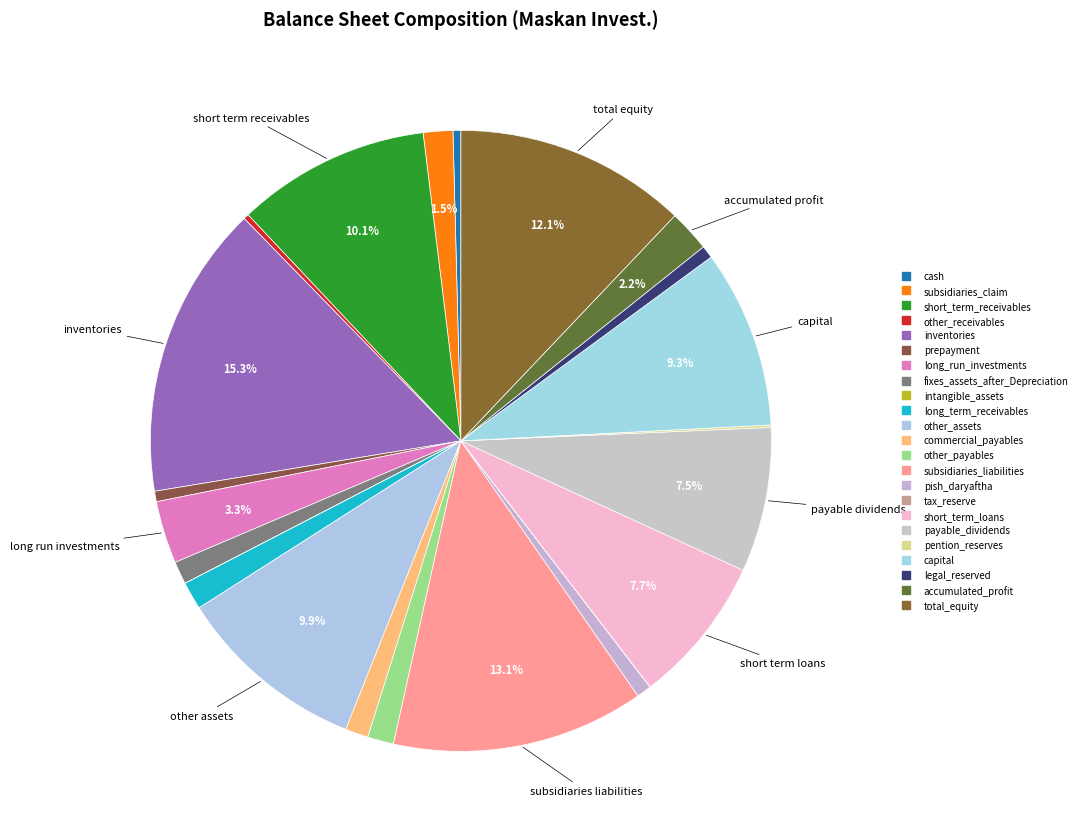

How much of the chart is everything except other_receivables?

99.7%